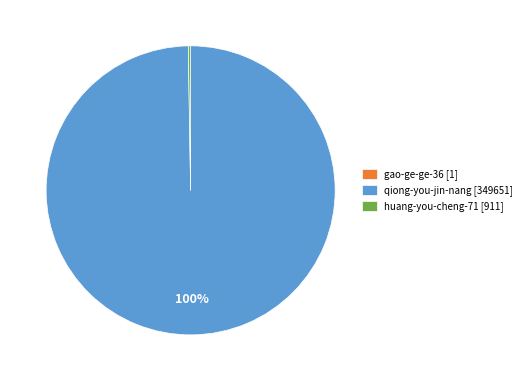

To the nearest percent, what is the difference between the largest and smallest slice percentages?

100%